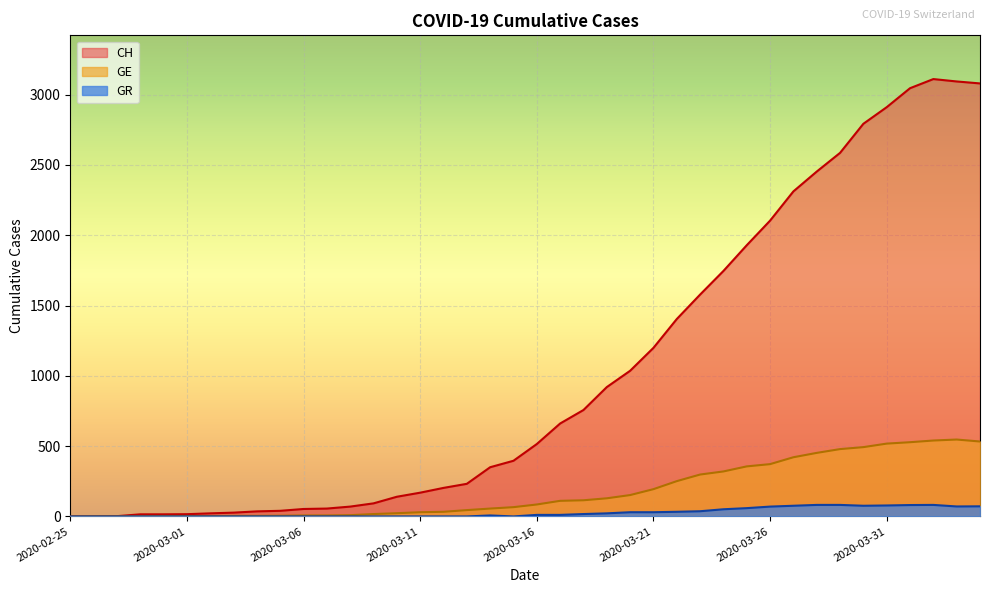

Rank the series at 2020-03-25 from lowest to highest value.

GR, GE, CH